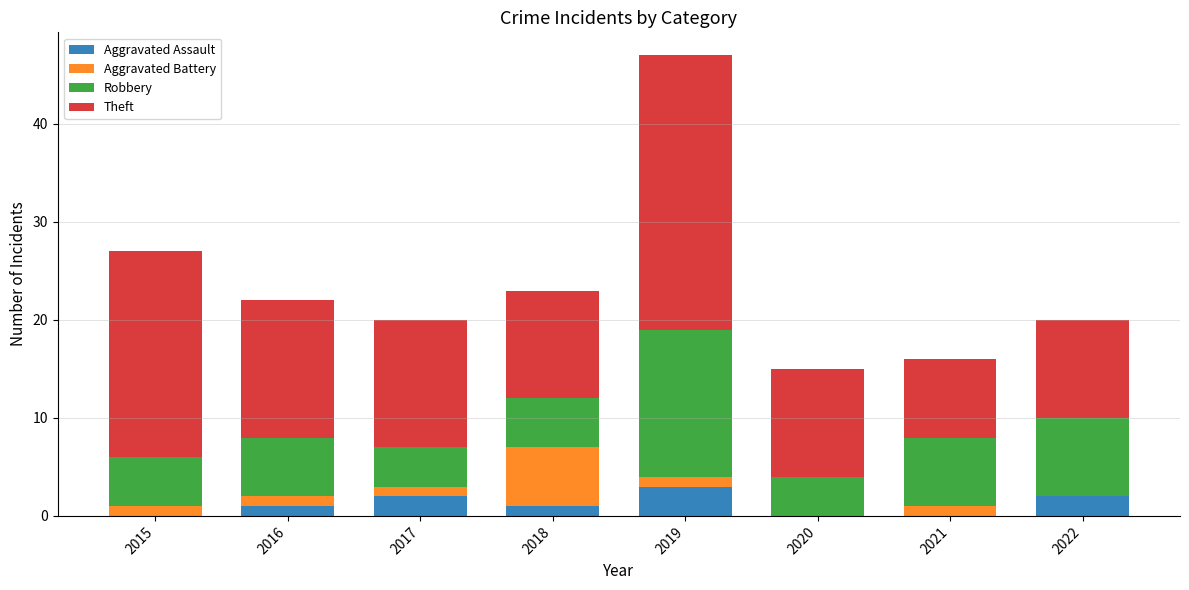

Are the bars horizontal?

No